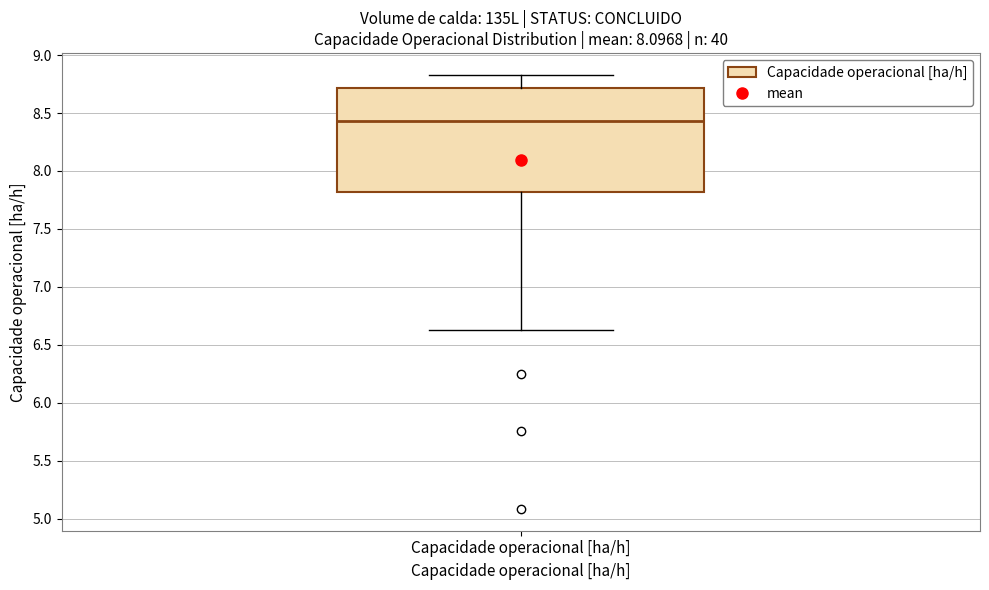

Where is the lower edge of the box for Capacidade operacional [ha/h] on the y-axis? The values are not printed on the chart, so give them approximately, as read against the axis.

7.80